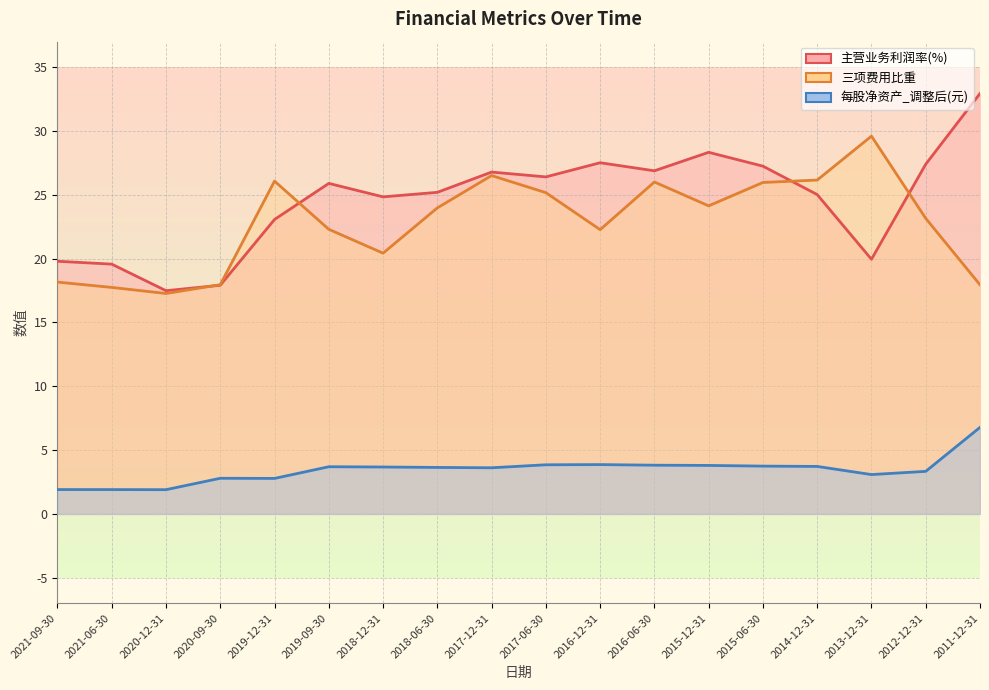

What is the greatest value displayed?

32.9